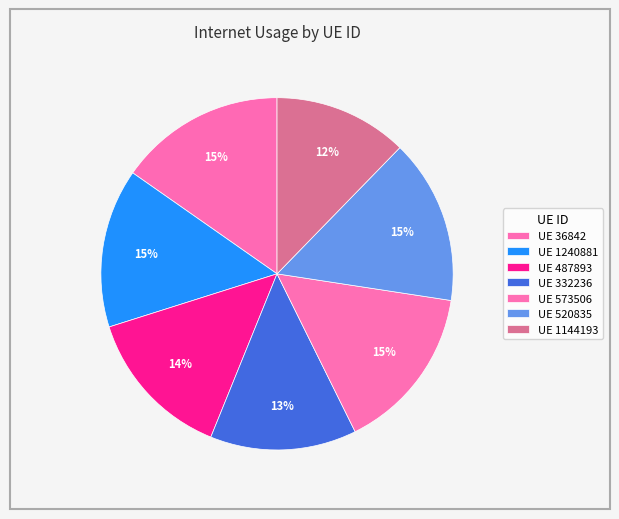

Count the number of slices in the pie.

7